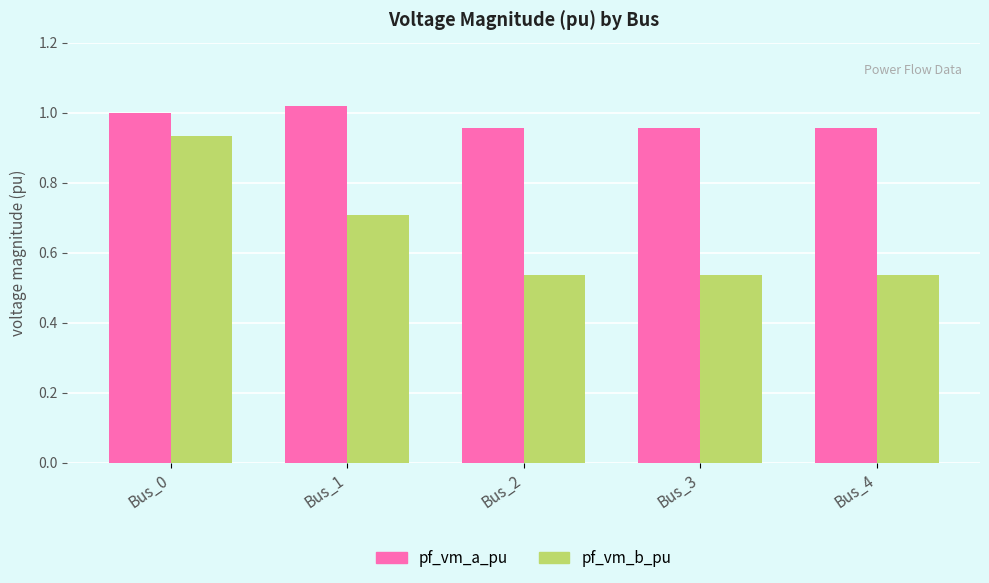

How many groups of bars are there?

5